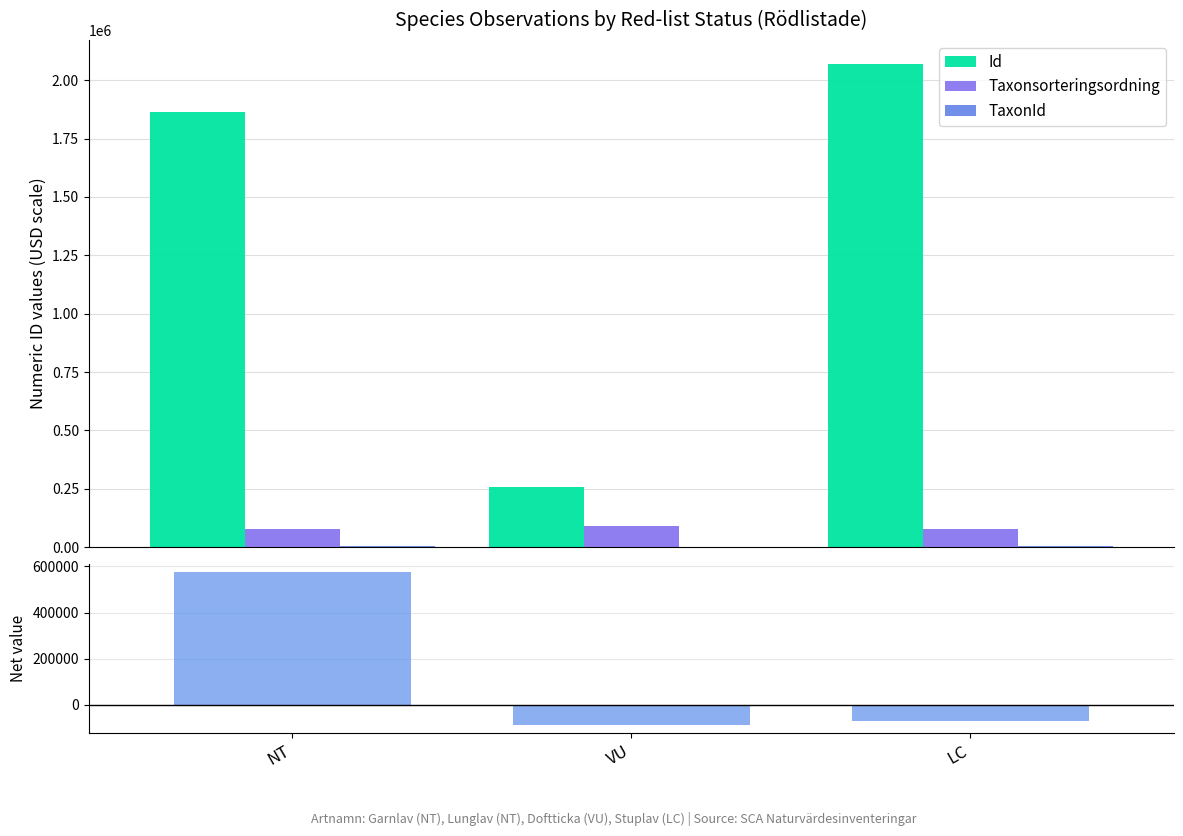

How many values in the Id series are below 1864122?

1